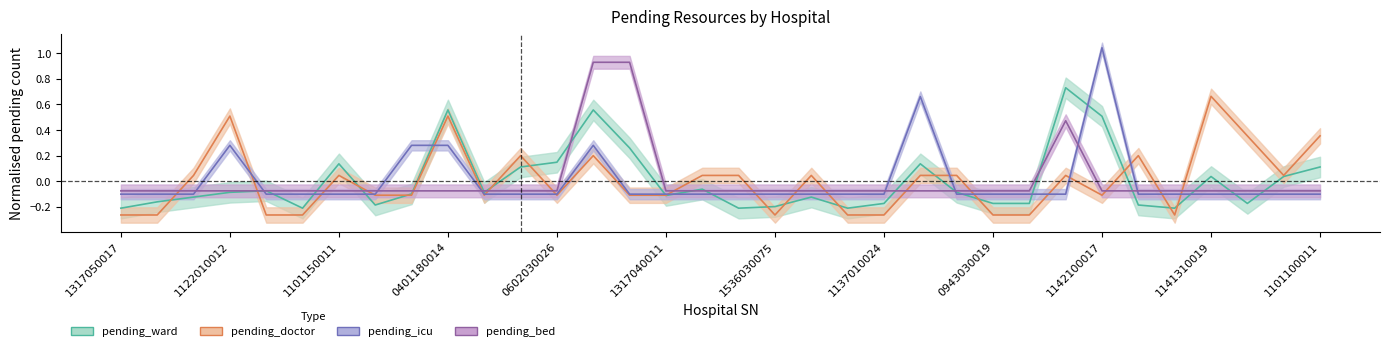

What is the value of the pending_bed point at the 14th from the left?

0.9